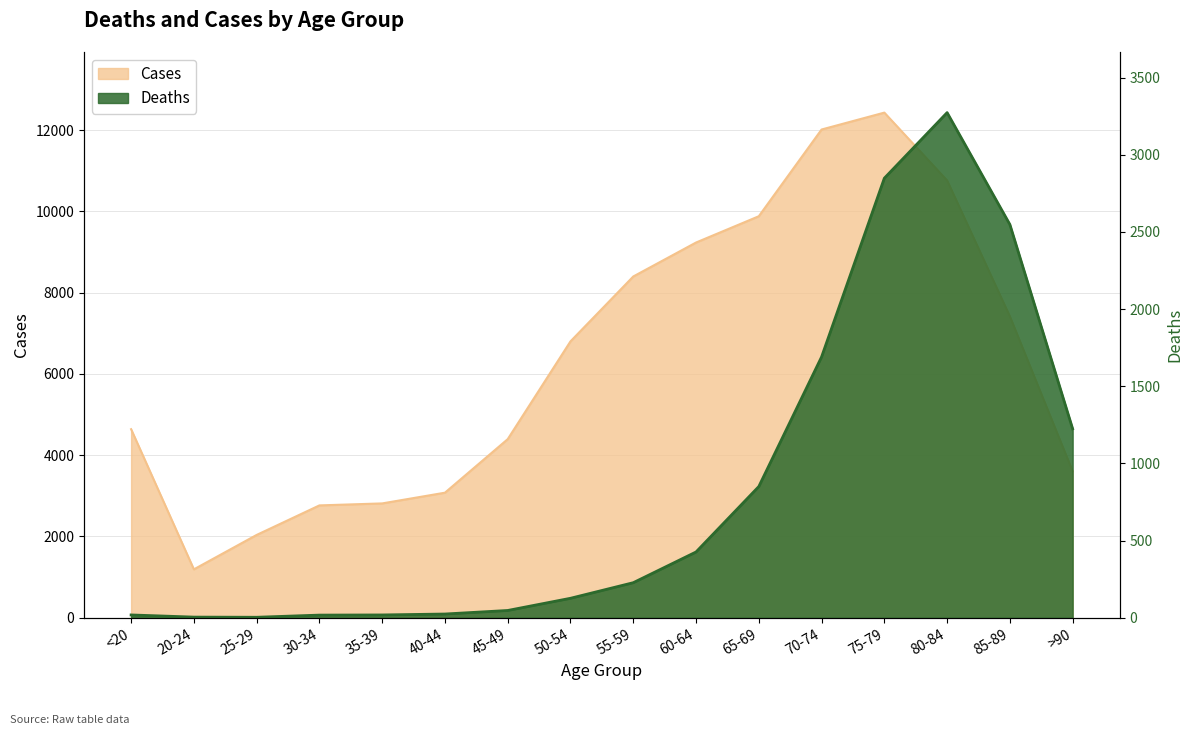

Rank the series by their maximum value, from lowest to highest.

Deaths, Cases